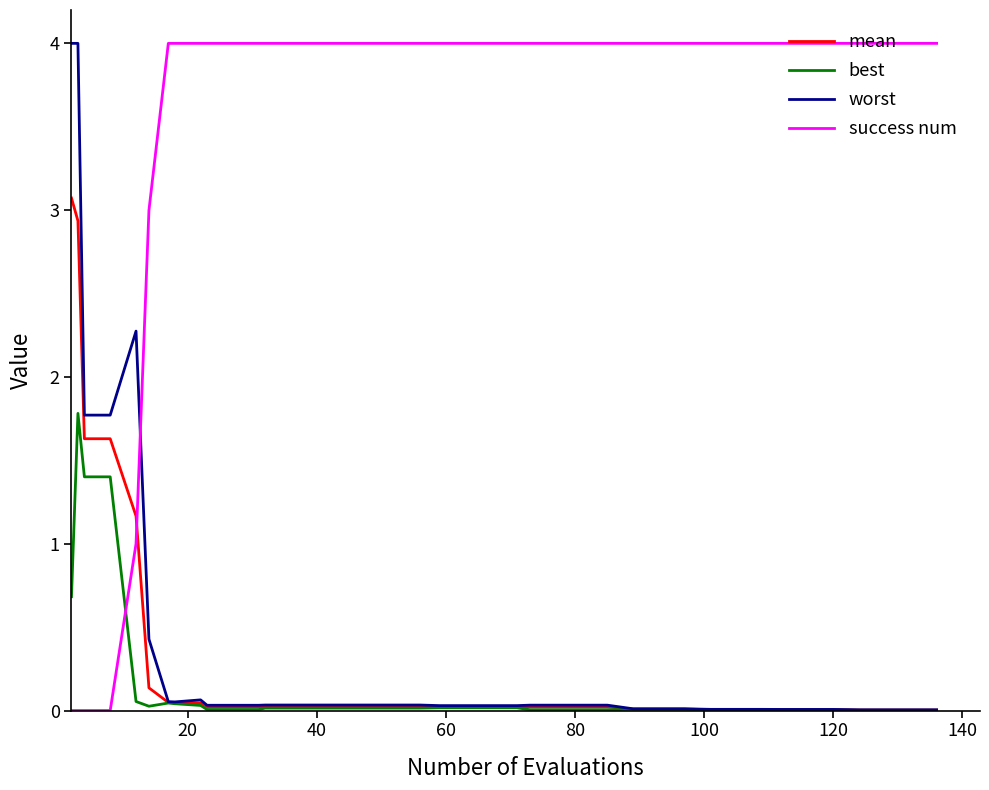

True or false: success num and best cross at least once.

True